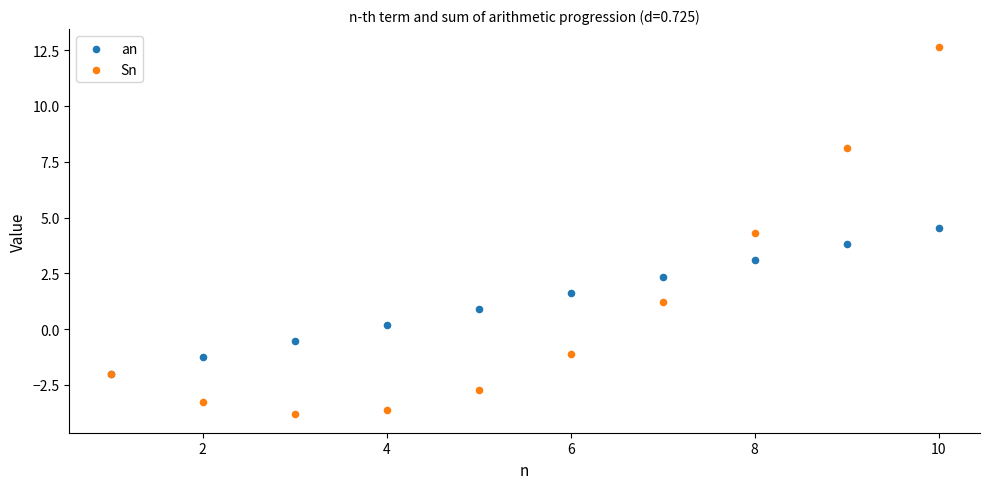

What are all the series names shown in the legend?

an, Sn